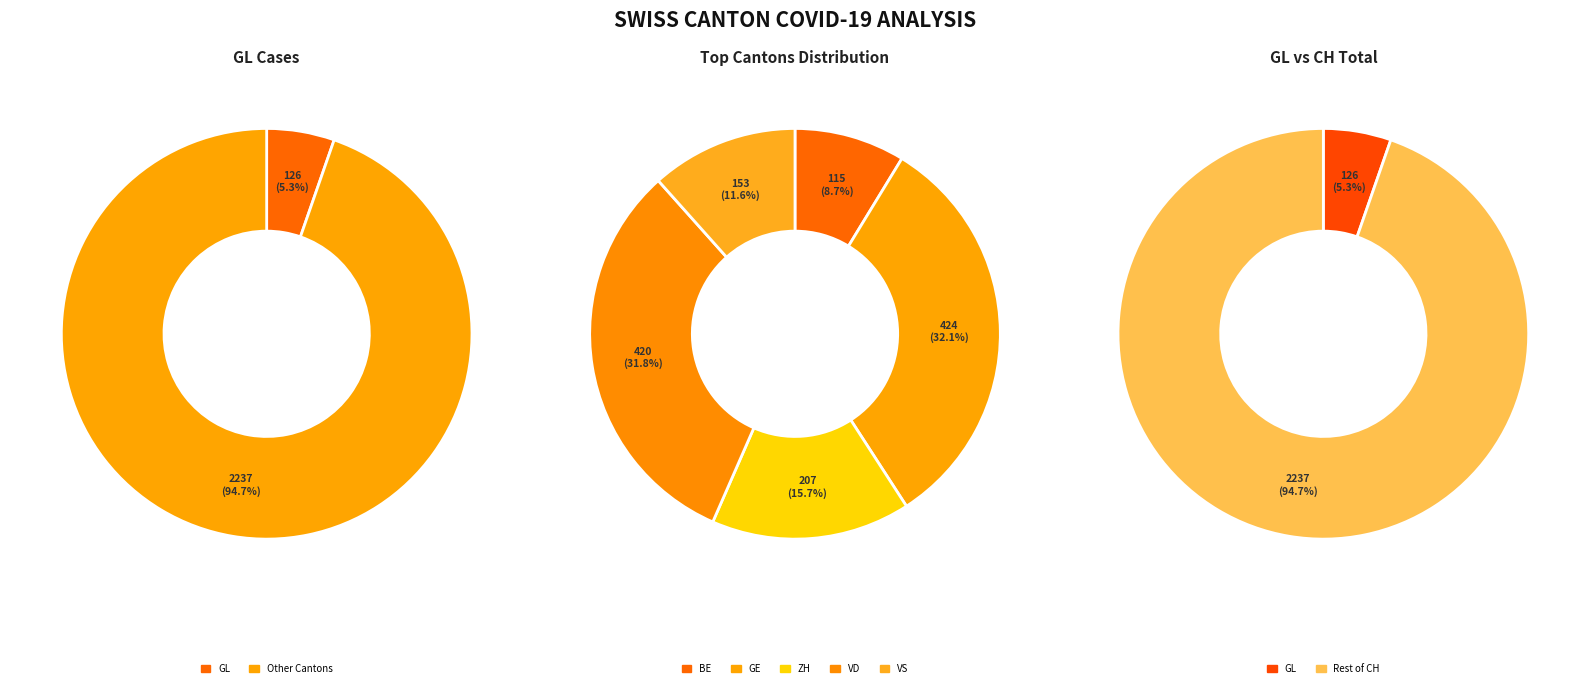

Does 2020-03-10 account for over 50% of the chart?

No